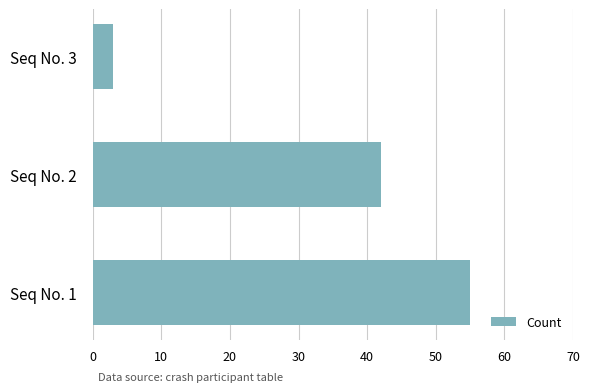

Does the chart contain stacked bars?

No